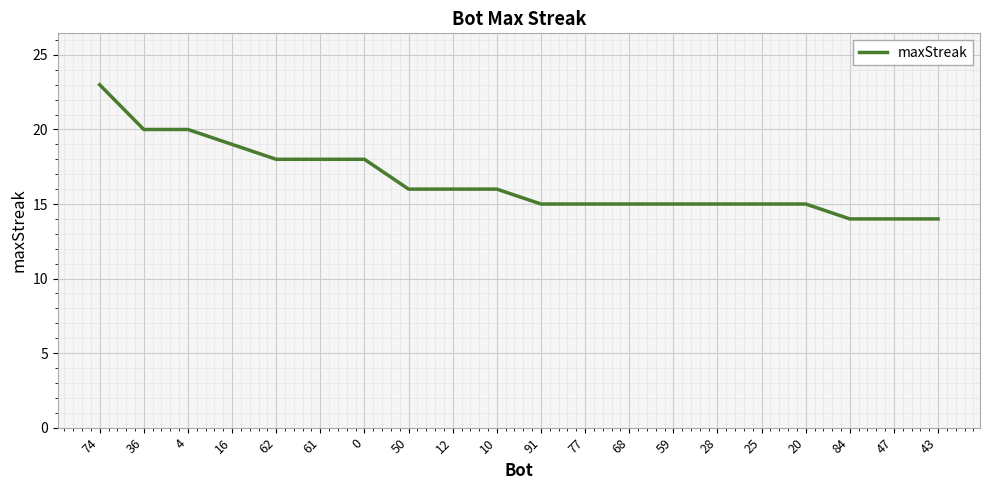

True or false: the data shows 18 at 61.

True